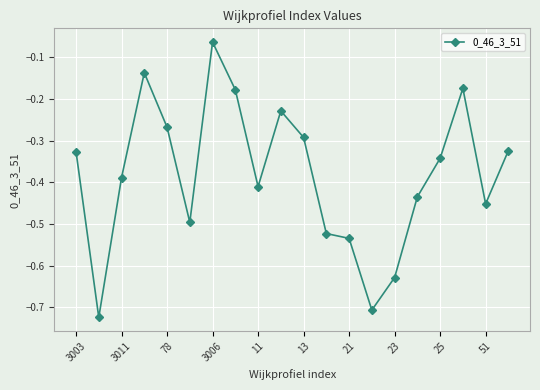

What is the difference between the maximum and second lowest values?

0.6